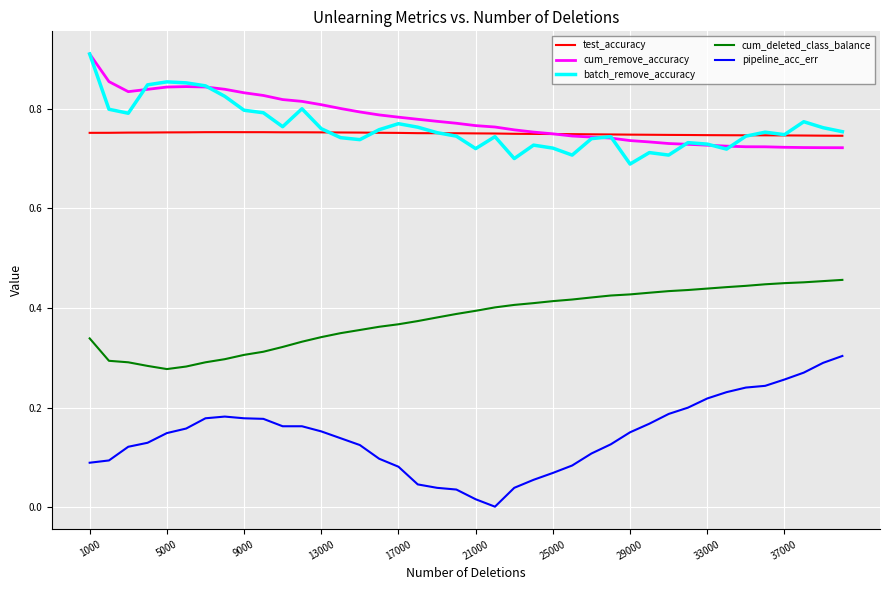

True or false: batch_remove_accuracy and pipeline_acc_err intersect in this chart.

False